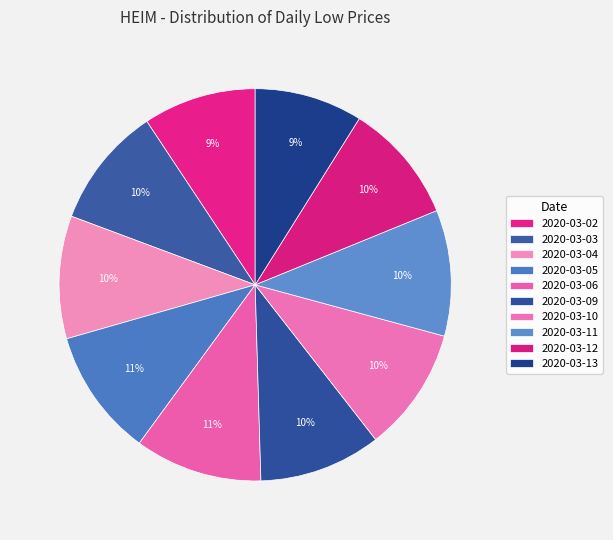

How many segments does this pie chart have?

10